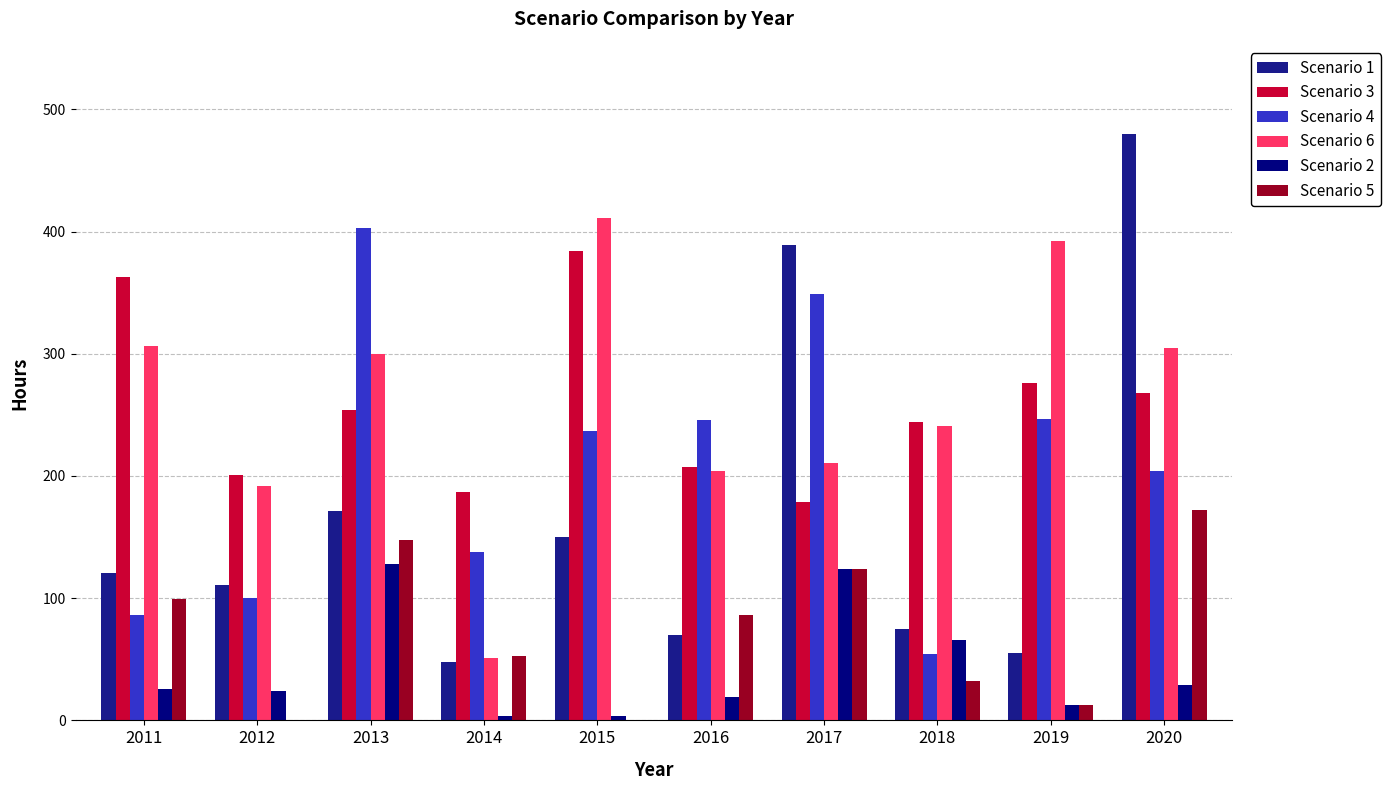

Are the bars grouped side by side (vs. stacked)?

Yes